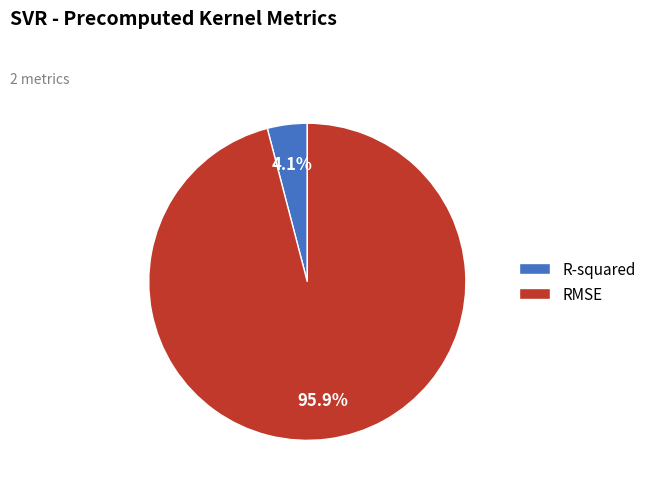

What is the largest slice in the pie chart?

RMSE